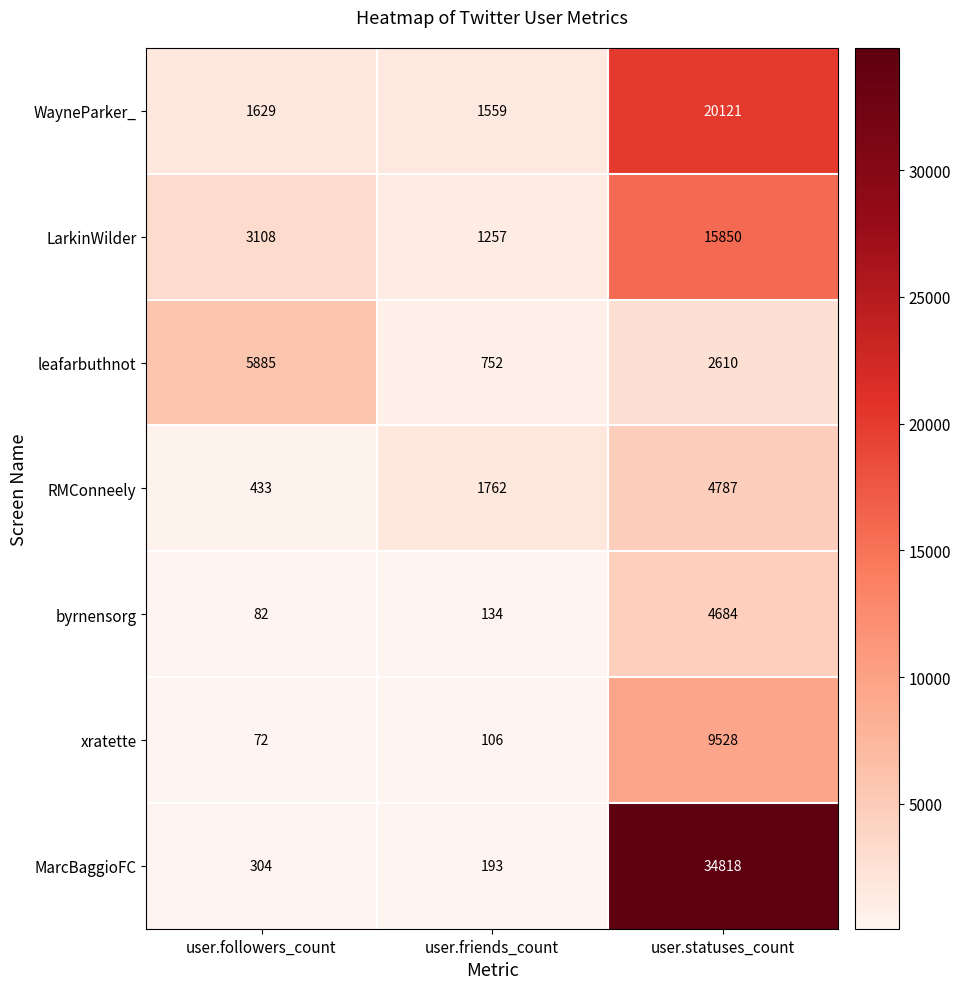

Count the RMConneely values in the range 433 to 4787.

3